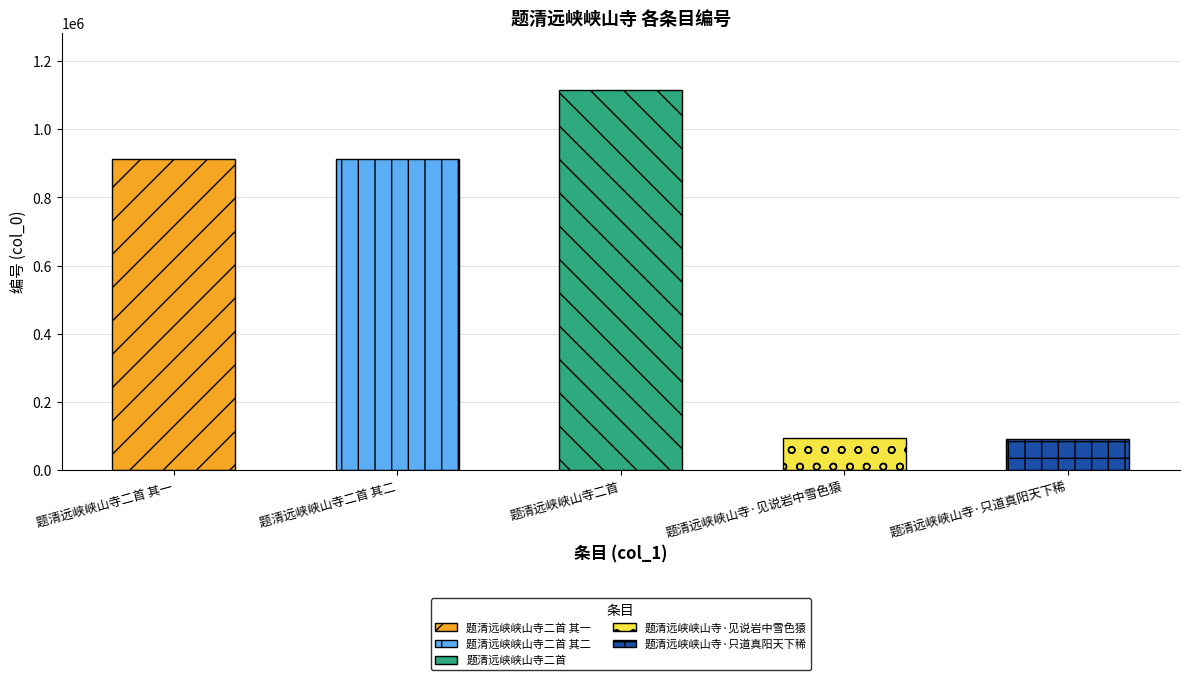

How many bars are there in total?

5